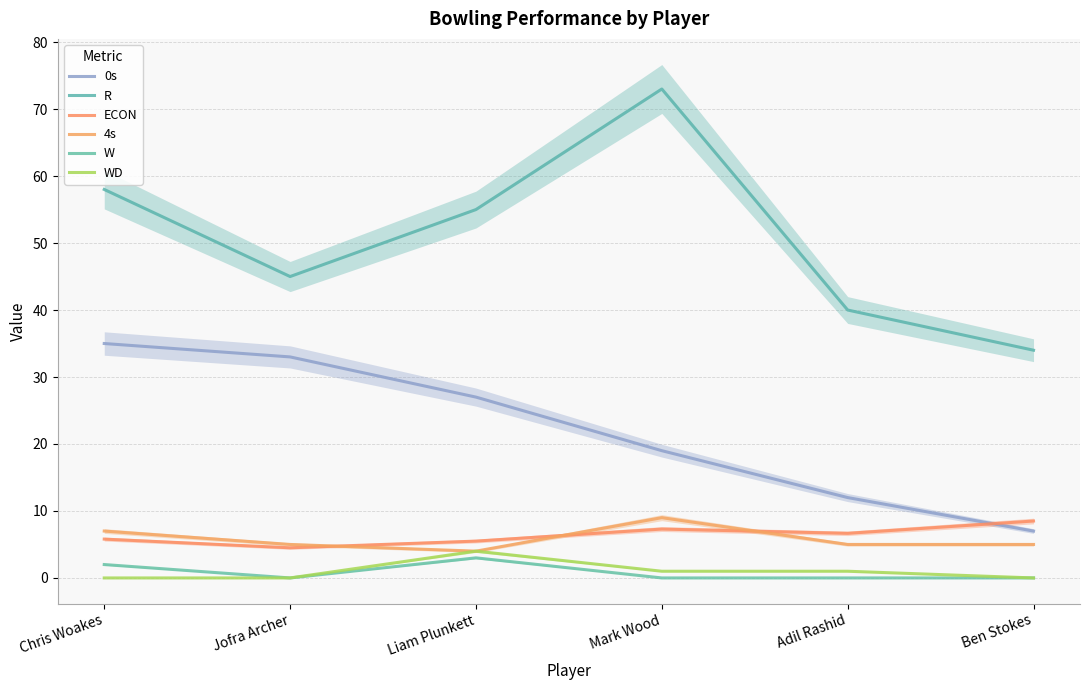

What is the label of the 3rd point from the left?

Liam Plunkett